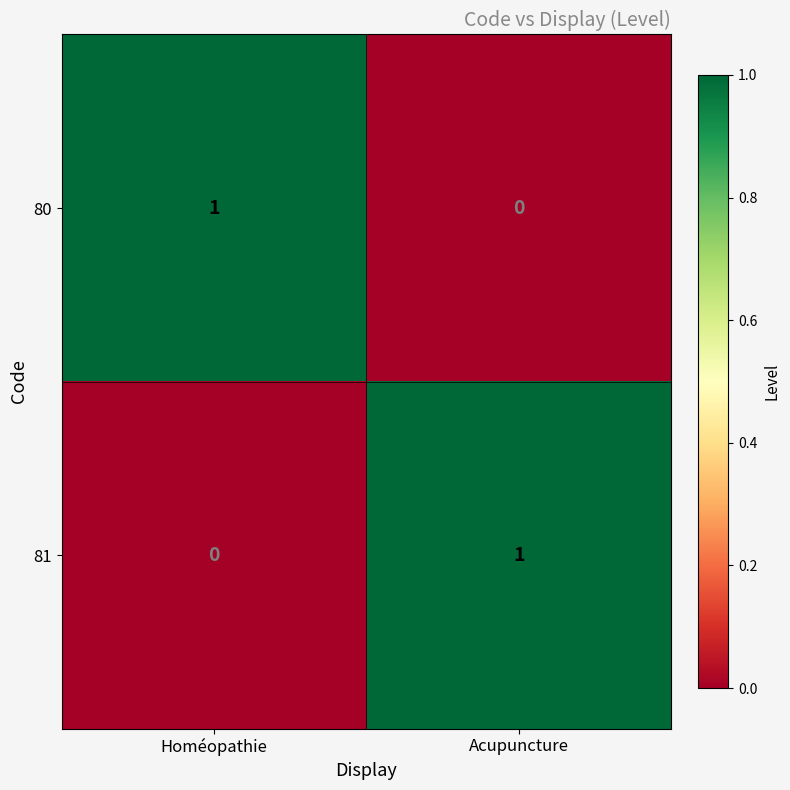

Is the value of 81 at Homéopathie greater than the value of 80 at Homéopathie?

No